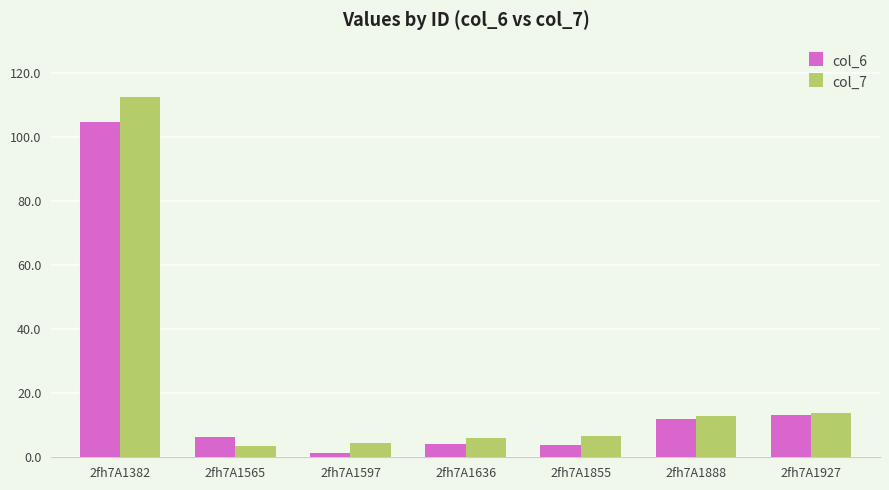

Does the chart contain stacked bars?

No